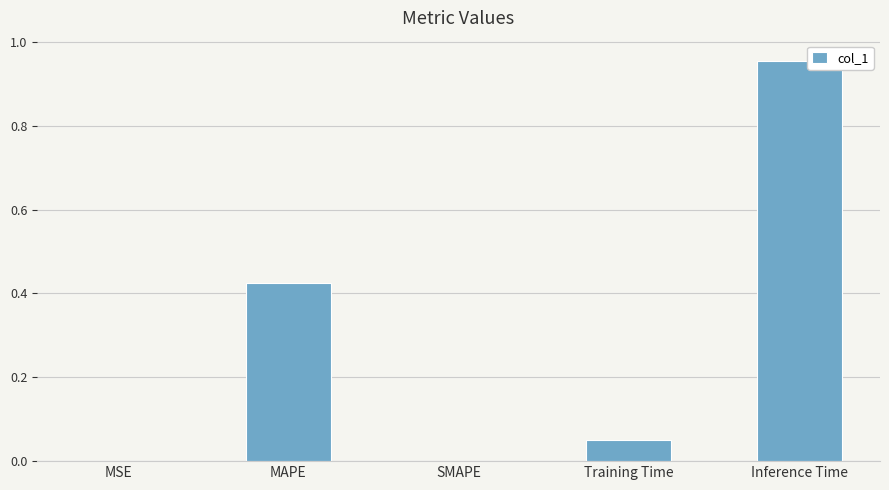

What is the sum of the values at MAPE and Inference Time?

1.4